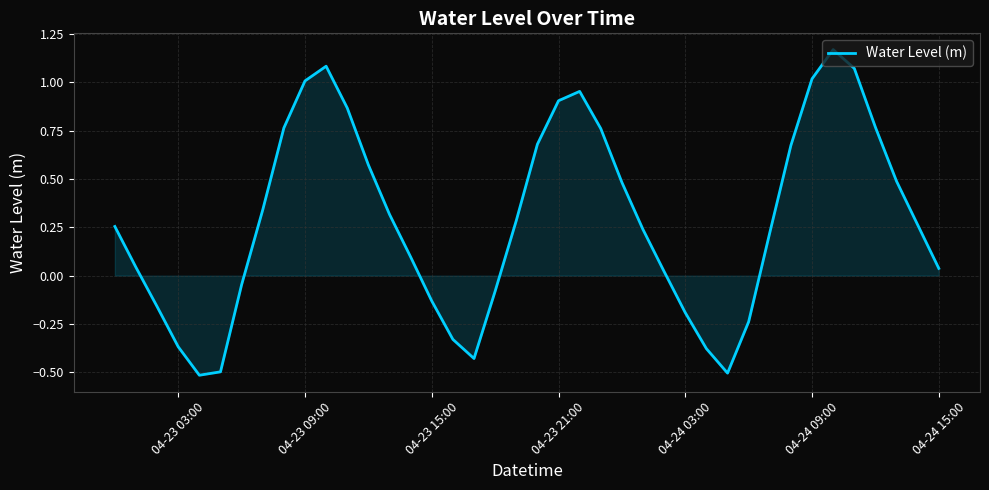

How many values are above zero?

27